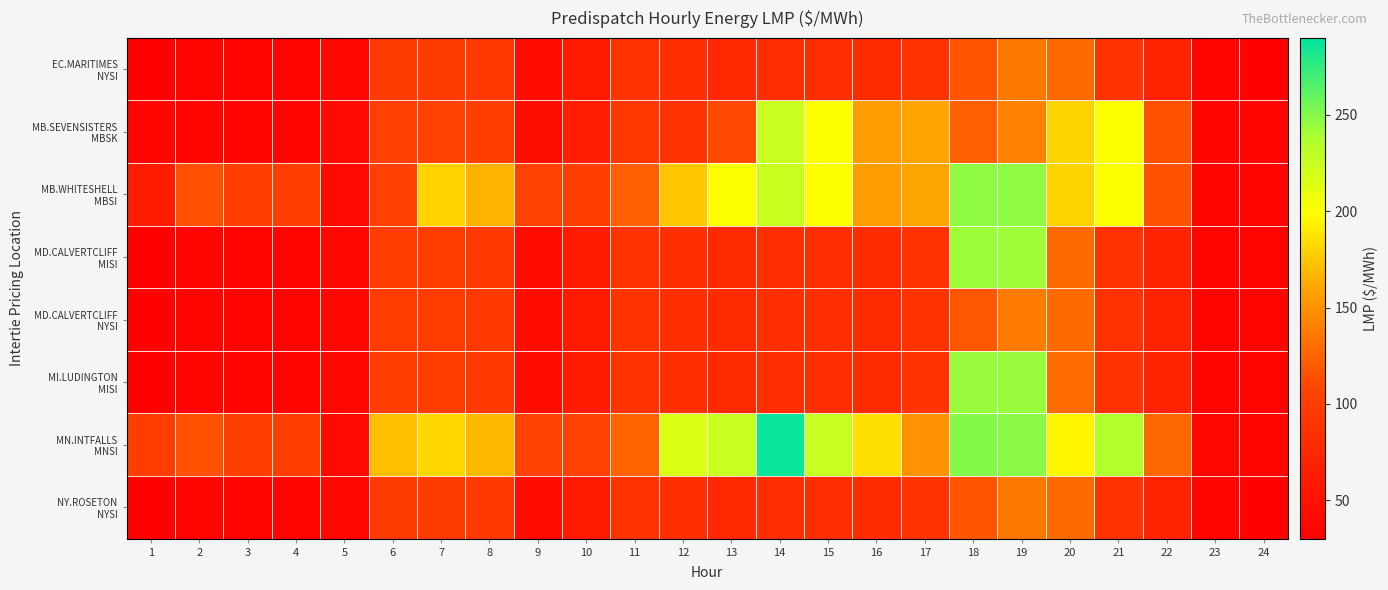

What is the spread (max minus min) of values at 12?

131.7